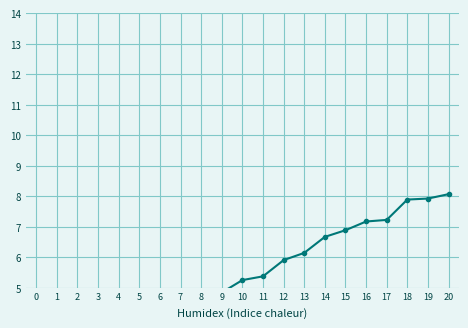

List the labels in order of value, smallest first.

0, 1, 2, 7, 6, 3, 5, 4, 8, 9, 10, 11, 12, 13, 14, 15, 16, 17, 18, 19, 20